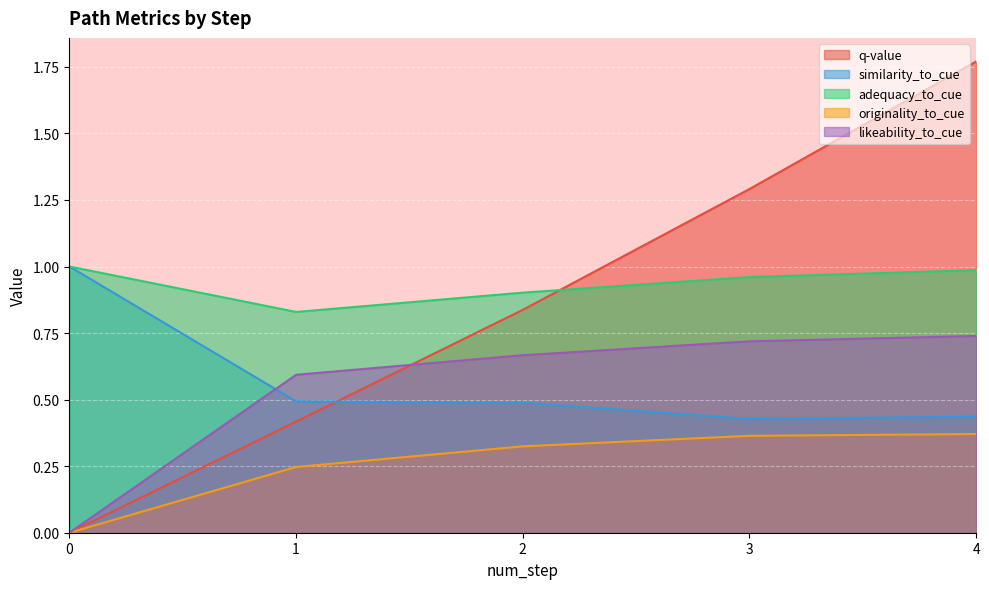

Which has a higher value, 0 or 3?

3